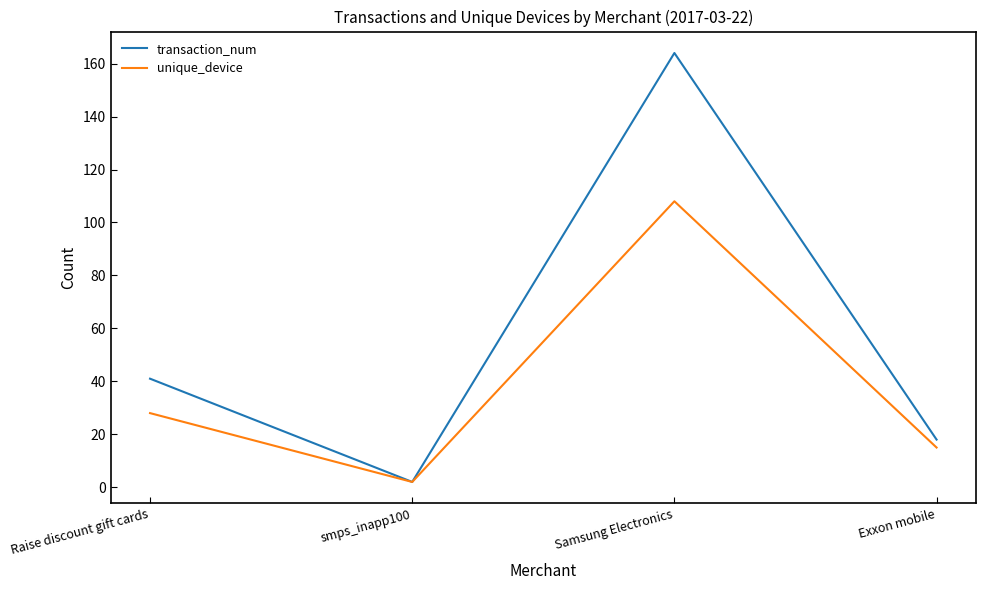

Reading left to right, extract all data points from this chart.

transaction_num: 41	2	164	18
unique_device: 28	2	108	15